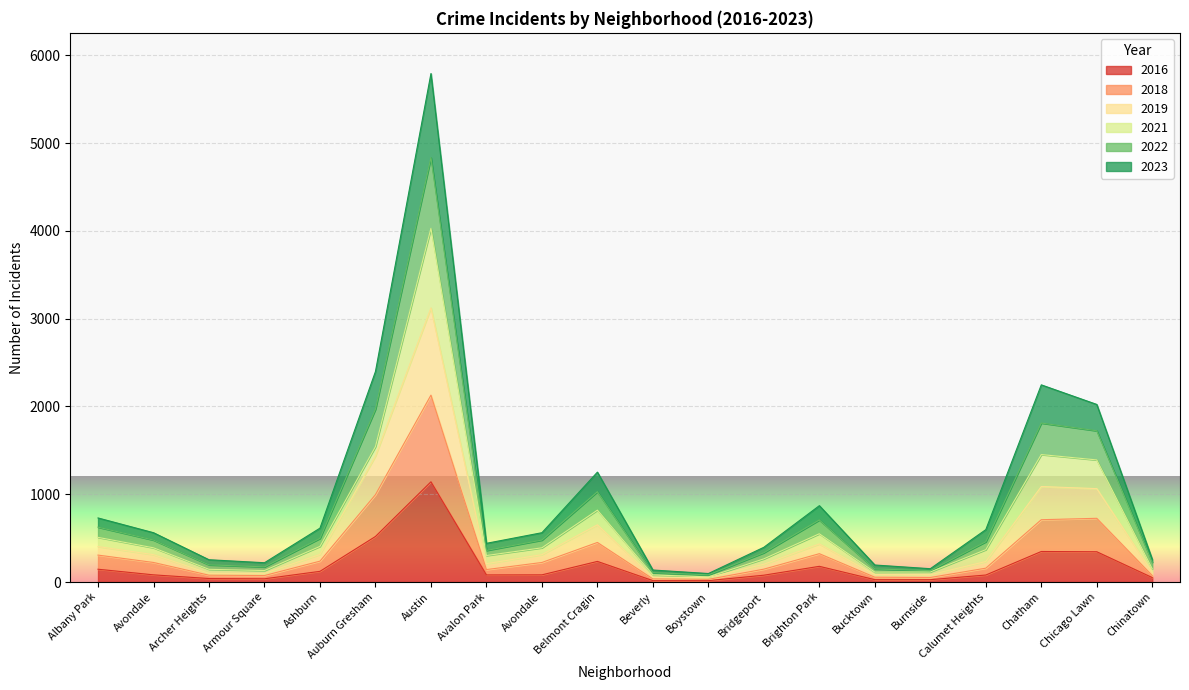

Where is the first local maximum for 2018?

Austin